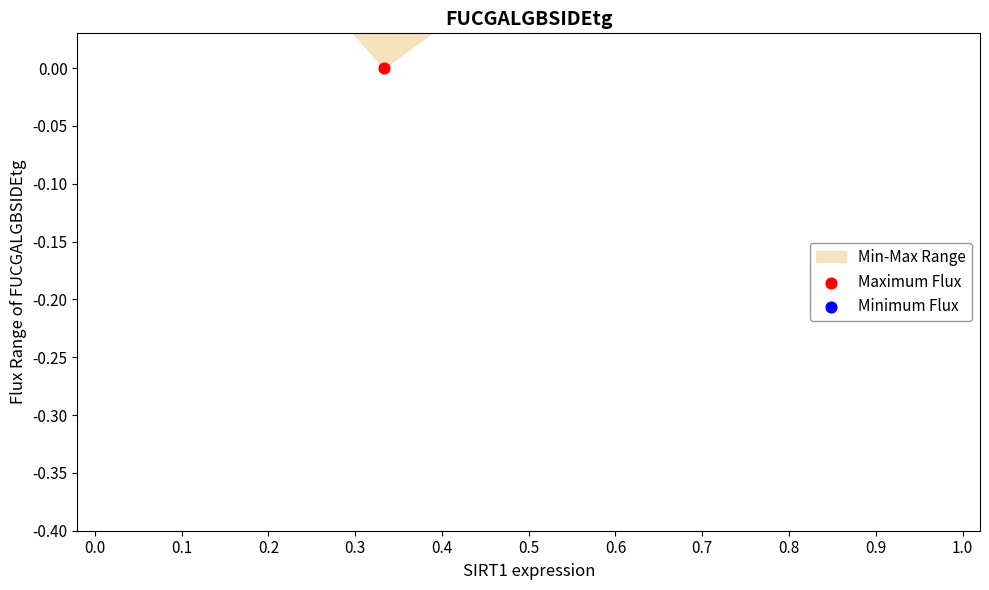

At which category is the sum across all series the highest?

0.1